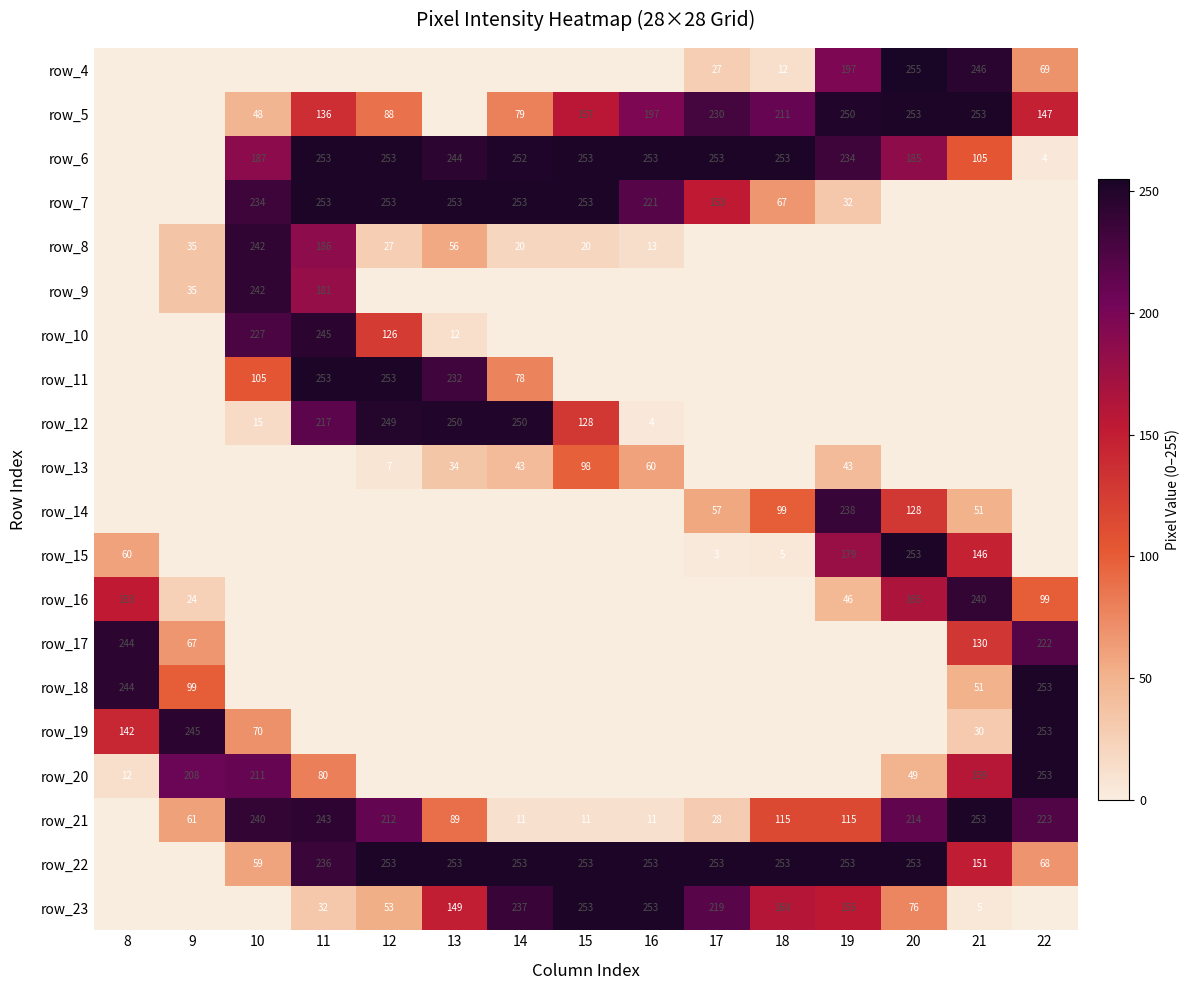

Is the value of row_19 at 9 greater than the value of row_5 at 14?

Yes